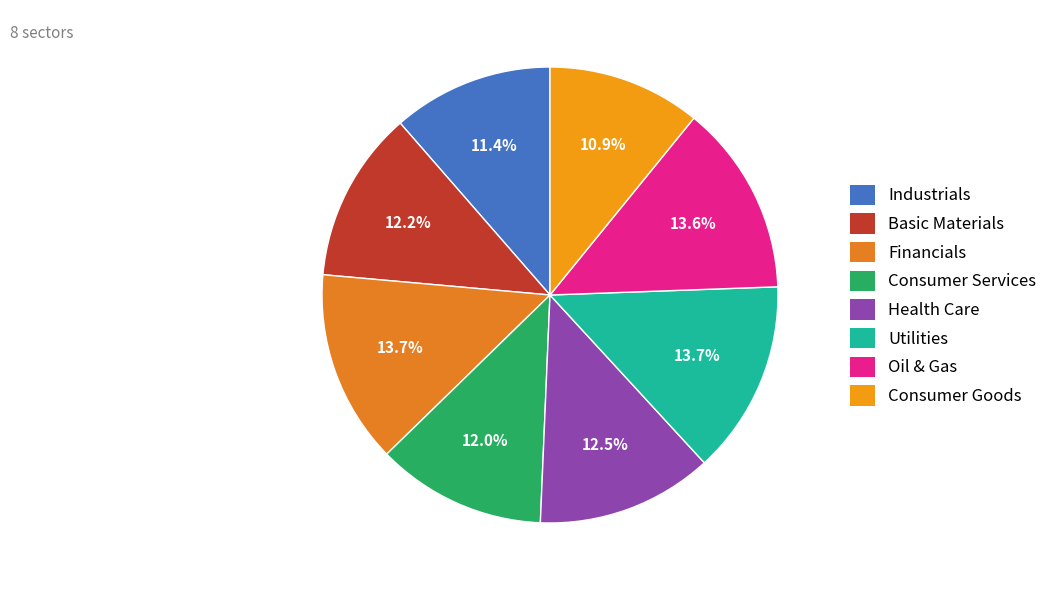

Which category has the smallest portion of the pie?

Consumer Goods